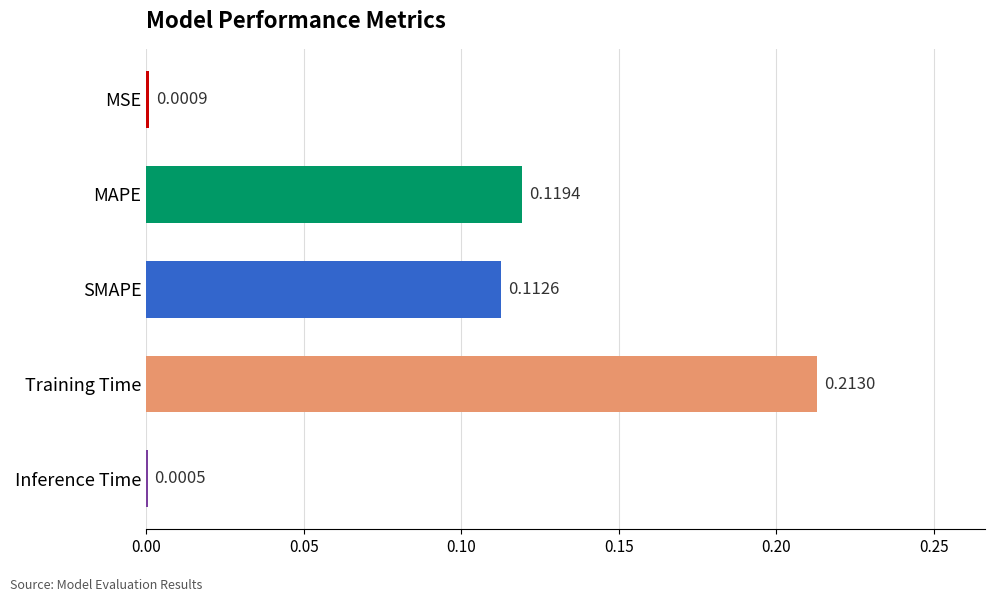

At which category does the chart reach its peak across all series?

Training Time